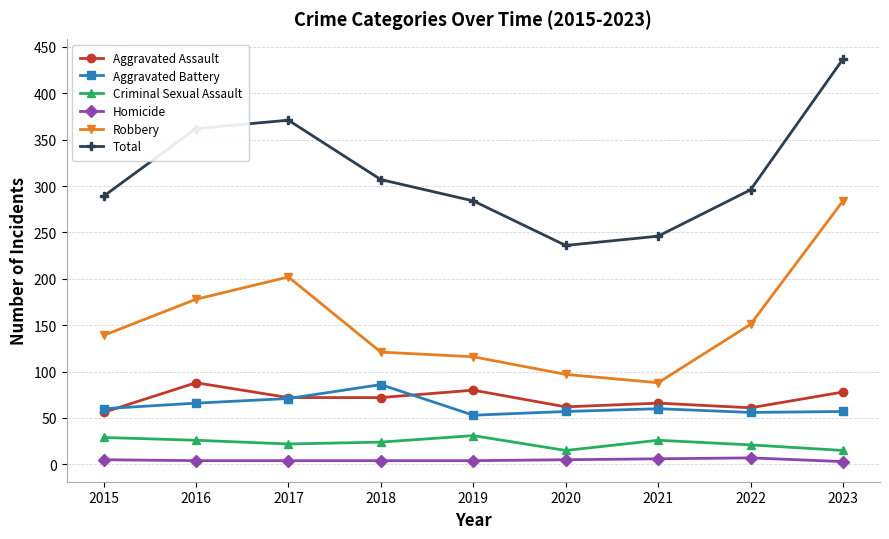

Is the value of Total at 2019 greater than the value of Homicide at 2023?

Yes